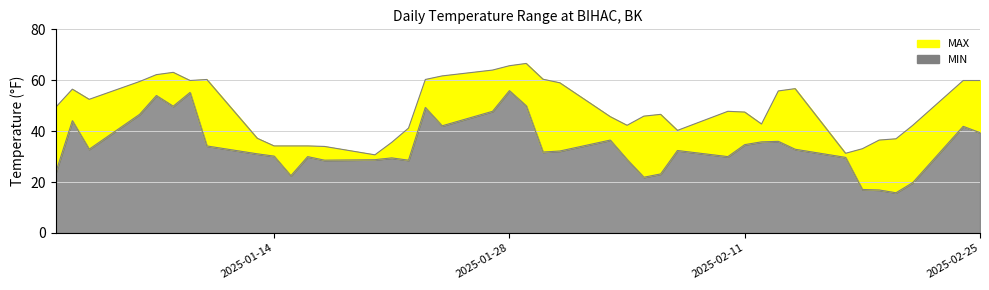

True or false: MAX and MIN intersect in this chart.

False